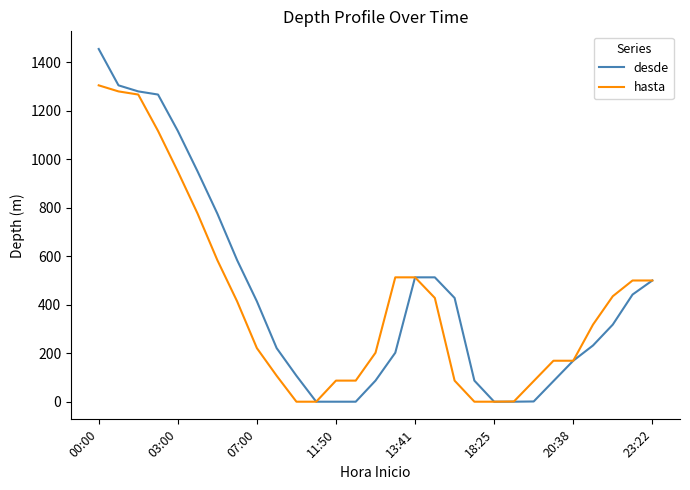

Does the chart have visible grid lines?

No